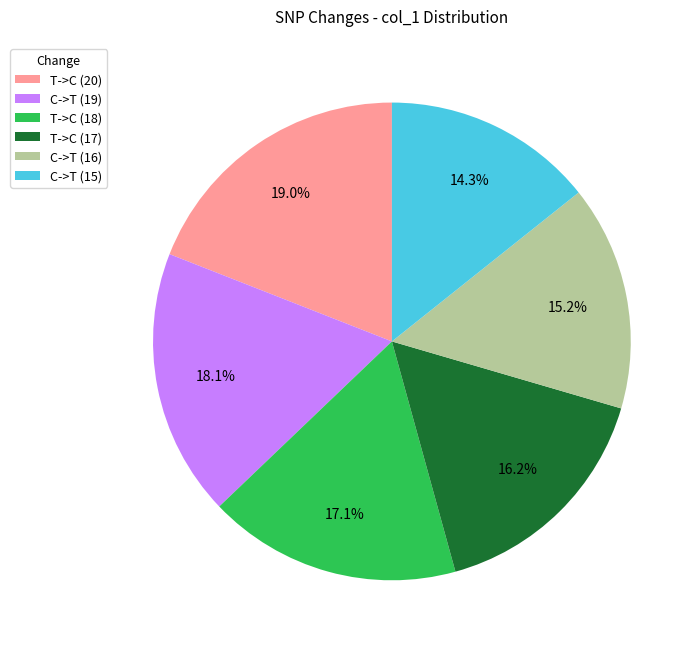

Rank the categories by value from highest to lowest.

T->C (20), C->T (19), T->C (18), T->C (17), C->T (16), C->T (15)